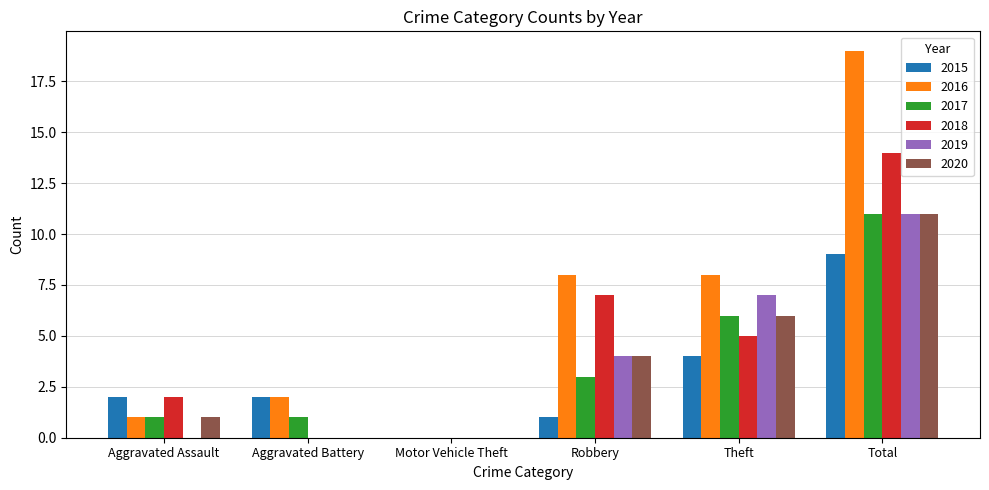

Which series has the widest spread of values?

2016